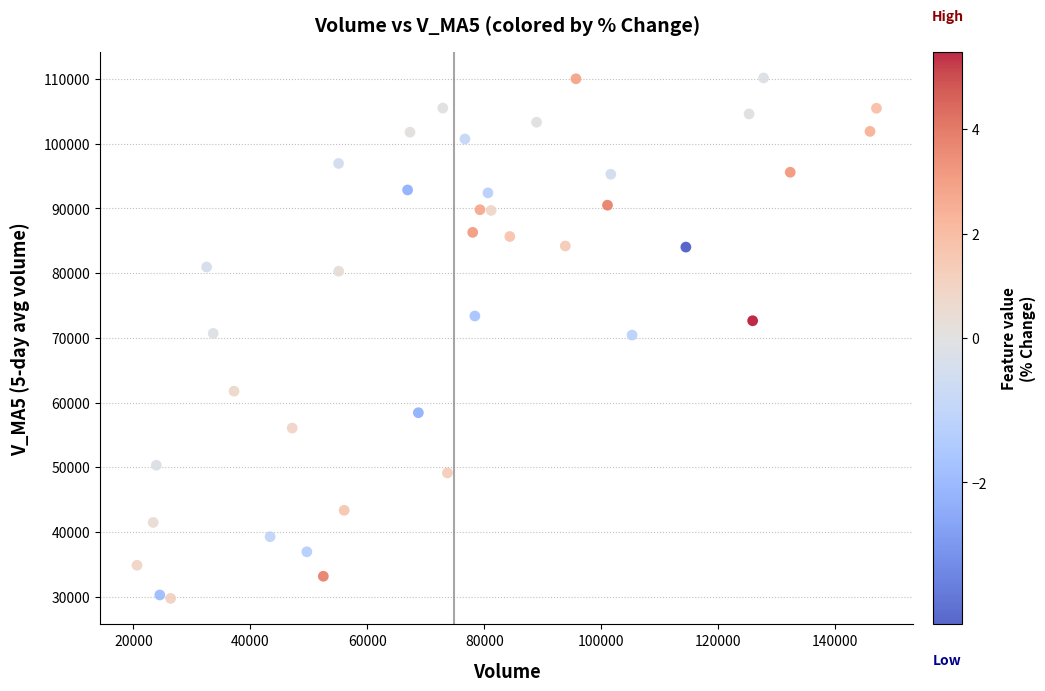

What is the range of Y values (max minus min)?

80451.0